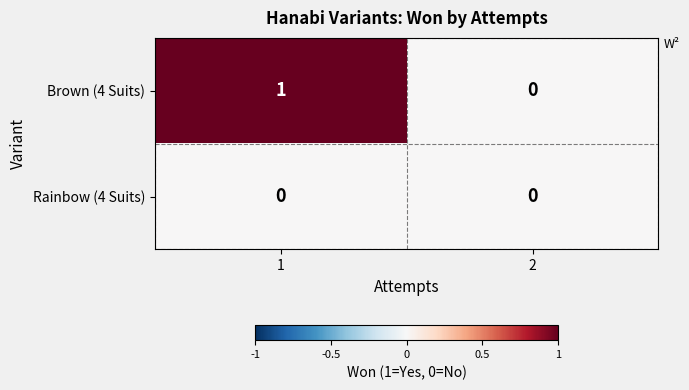

List the series in order of their peak value, highest first.

Brown (4 Suits), Rainbow (4 Suits)